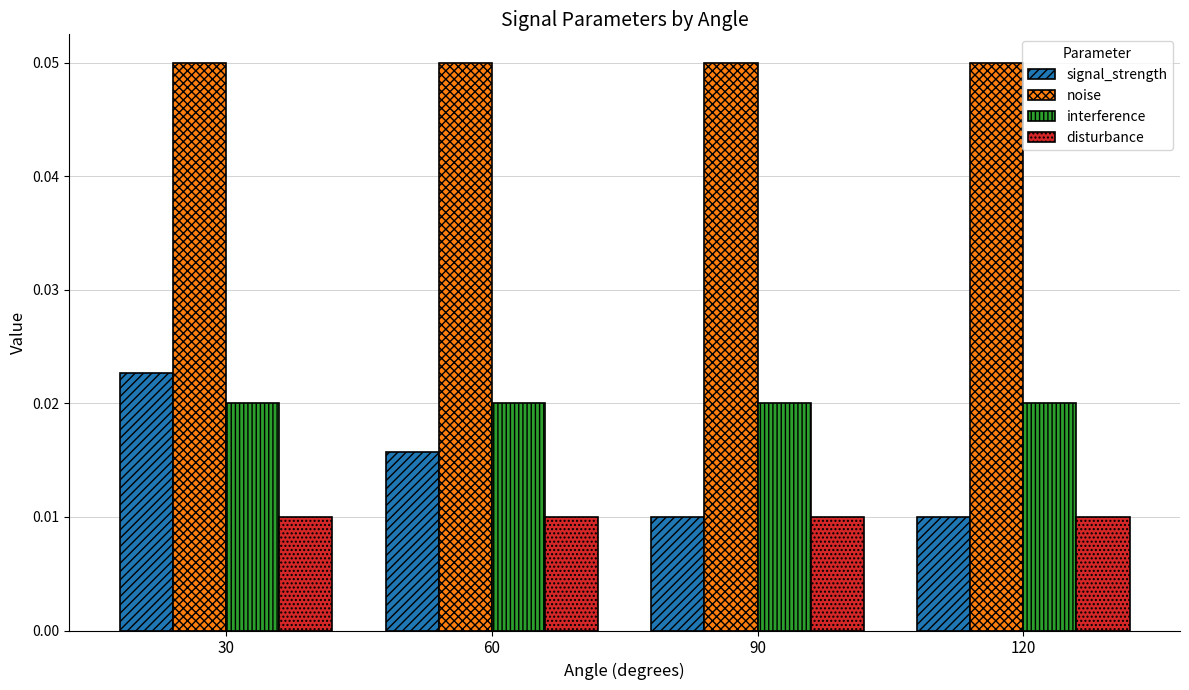

At how many categories does at least one series exceed 0?

4